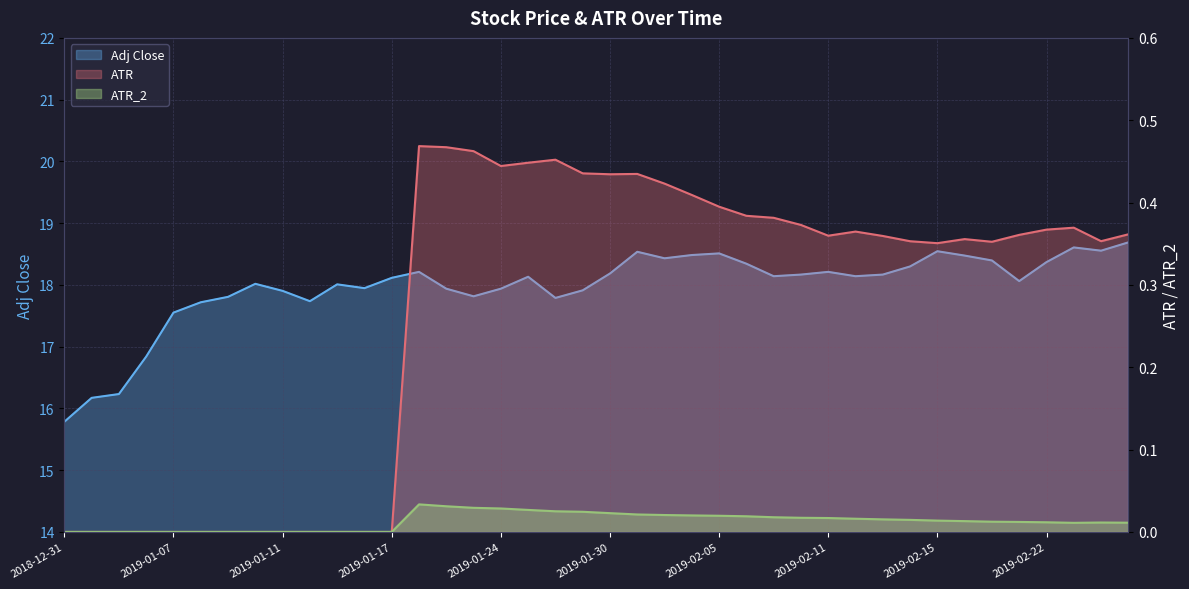

The Adj Close series shows 12.3 at 2019-01-28. True or false?

False